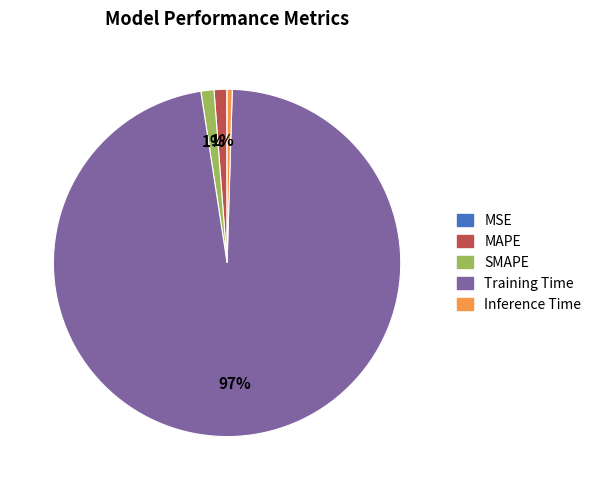

To the nearest percent, what percentage of the pie is MAPE?

1%